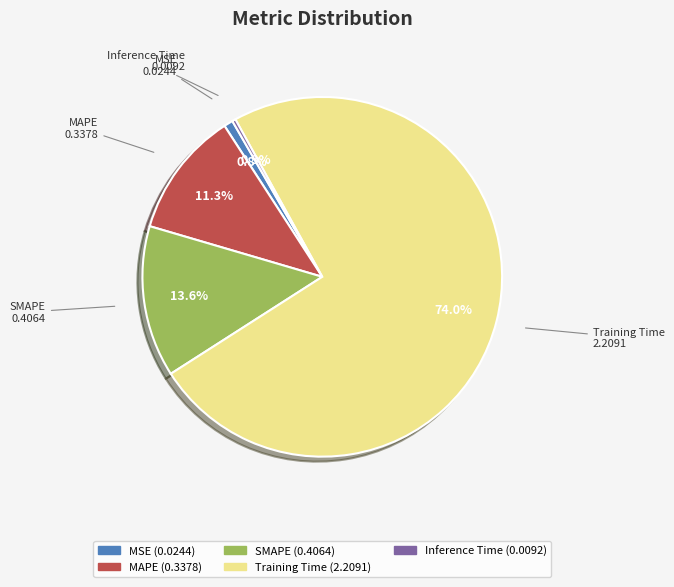

To the nearest percent, what percentage of the pie is MSE?

1%